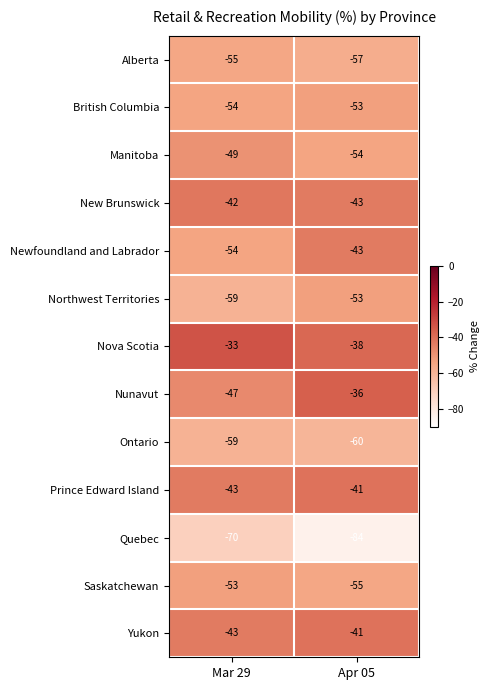

List the labels in order of Ontario value, smallest first.

Apr 05, Mar 29